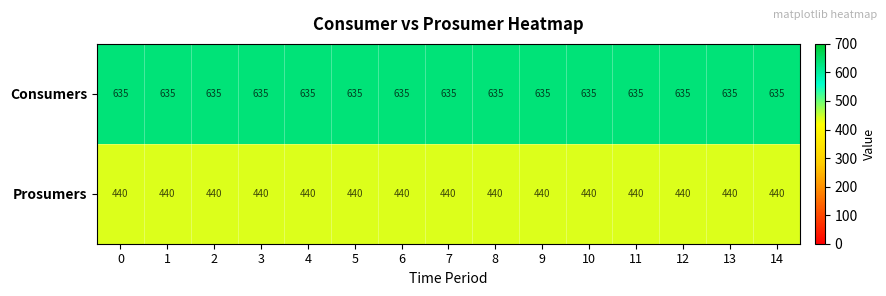

At 8, list the series in order from largest to smallest.

Consumers, Prosumers